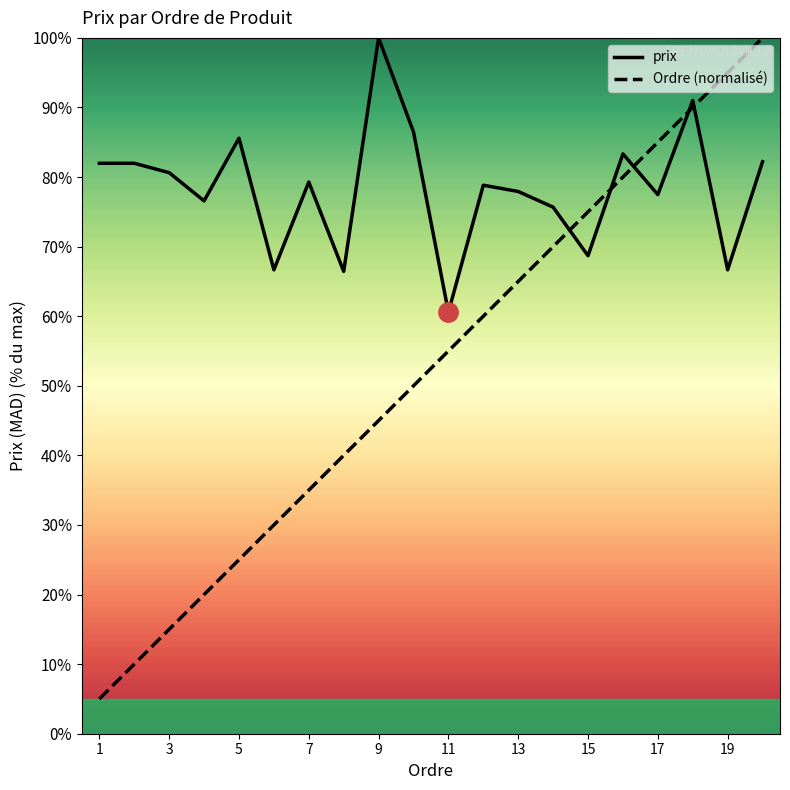

What is the maximum value for prix?

100.0